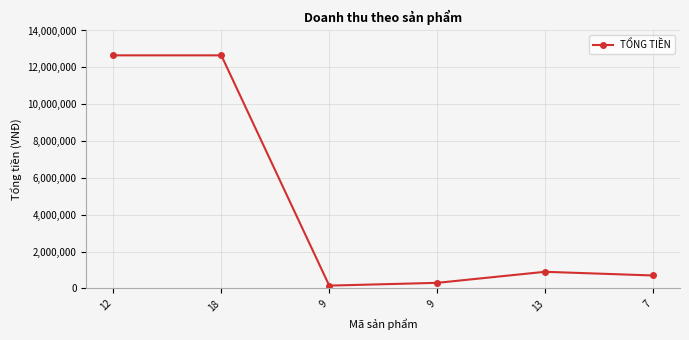

Does the chart have visible grid lines?

Yes